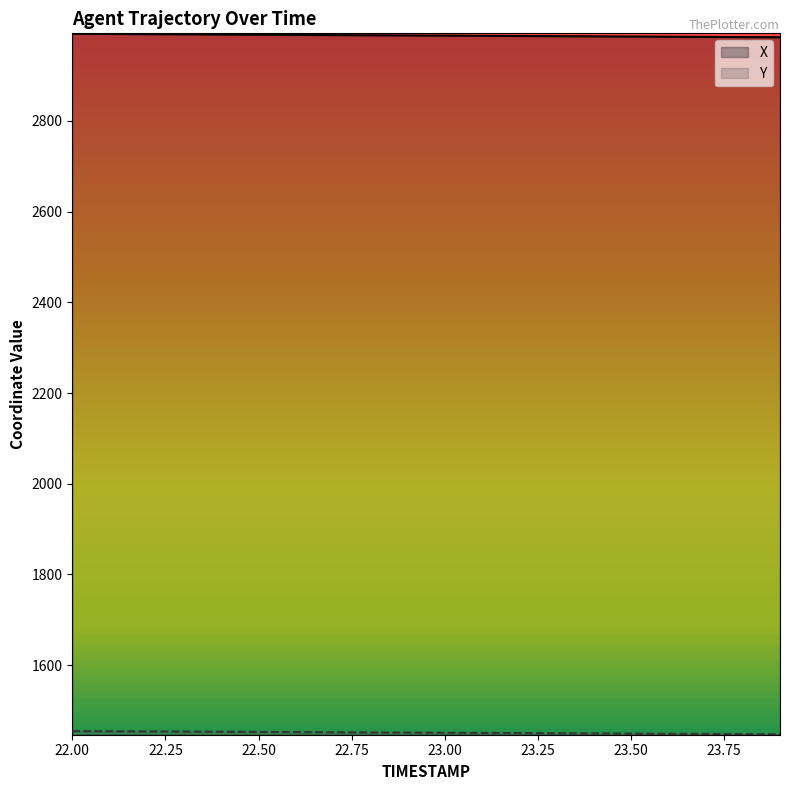

Which series has the largest total across all categories?

X